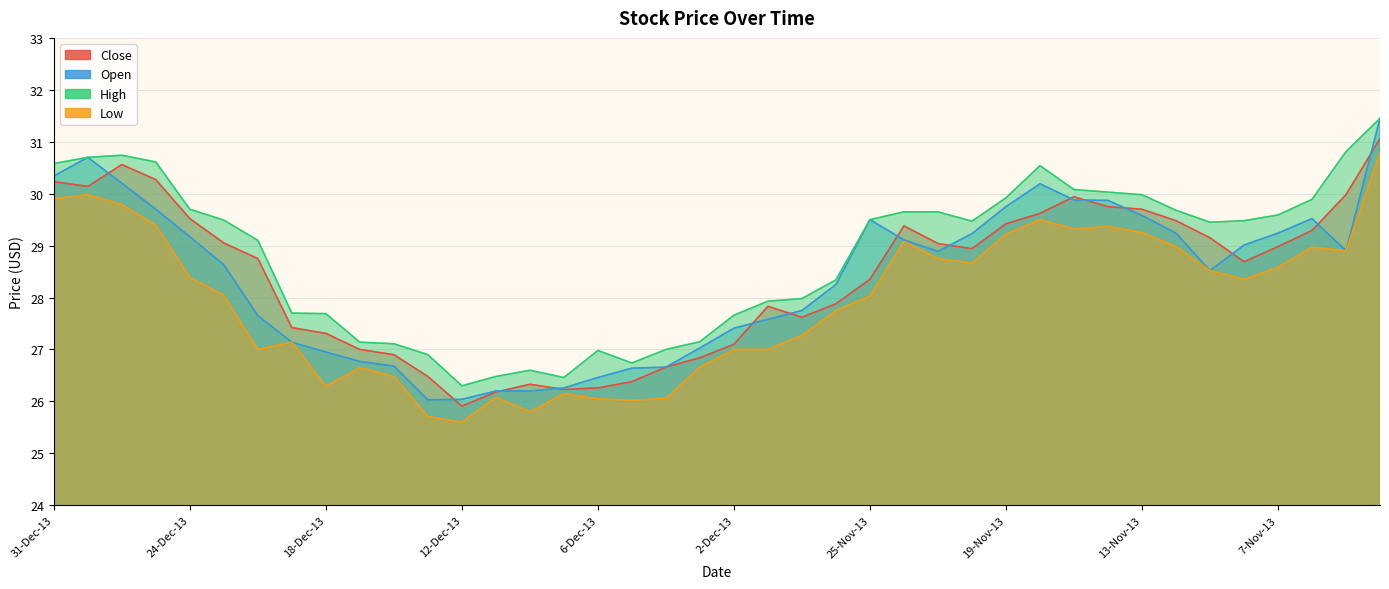

True or false: Low and High intersect in this chart.

False